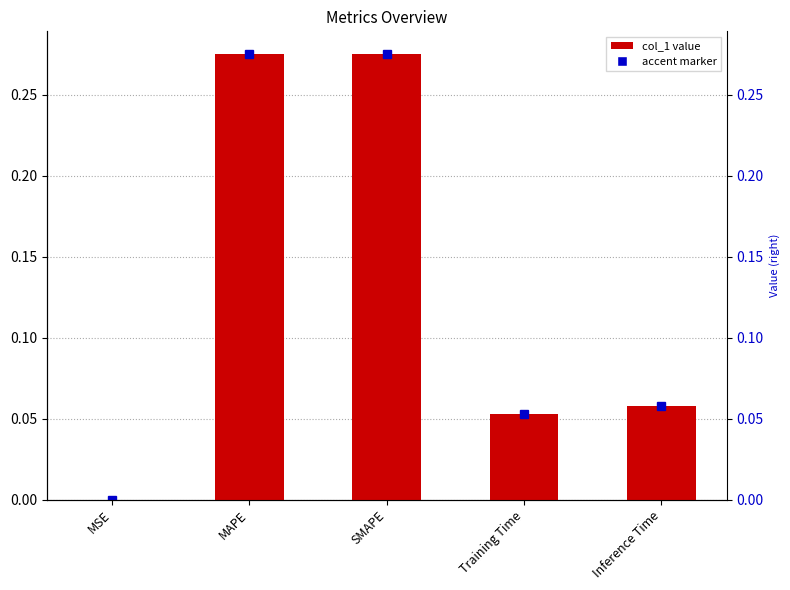

What is the label of the 5th bar from the right?

MSE